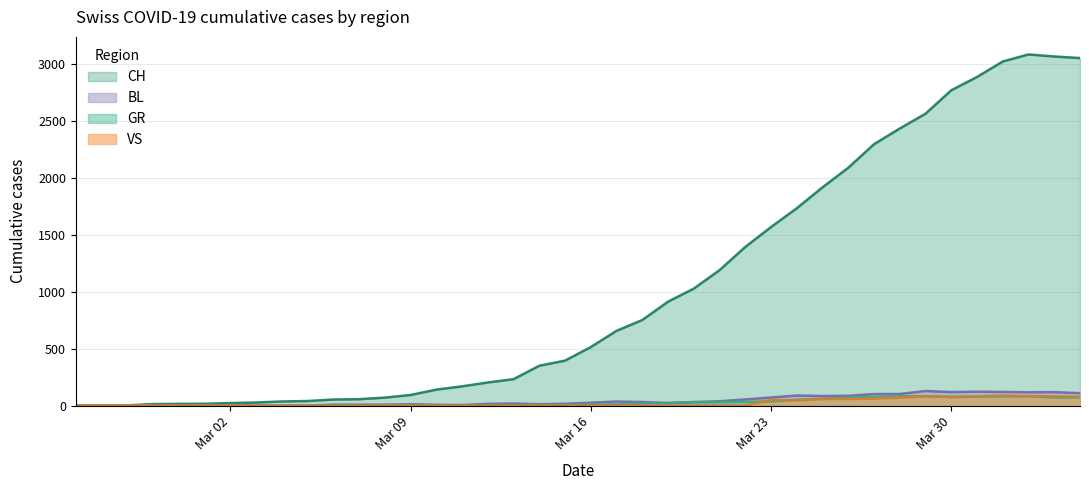

What is the maximum value shown in the chart?

3086